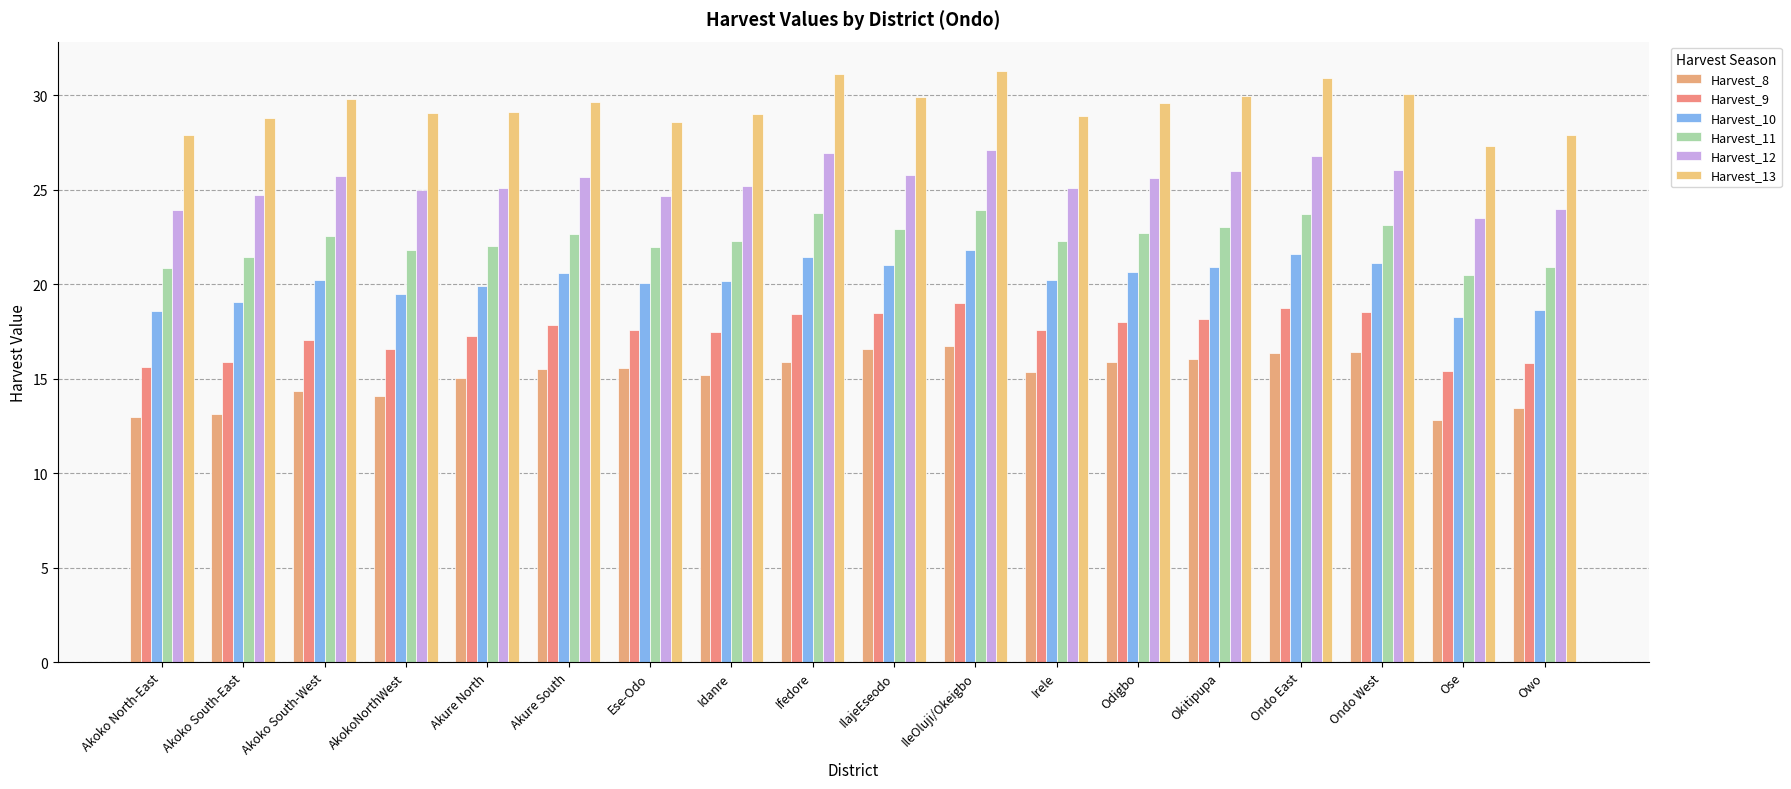

Is it true that Harvest_8 equals 15.5 at Akure South?

True